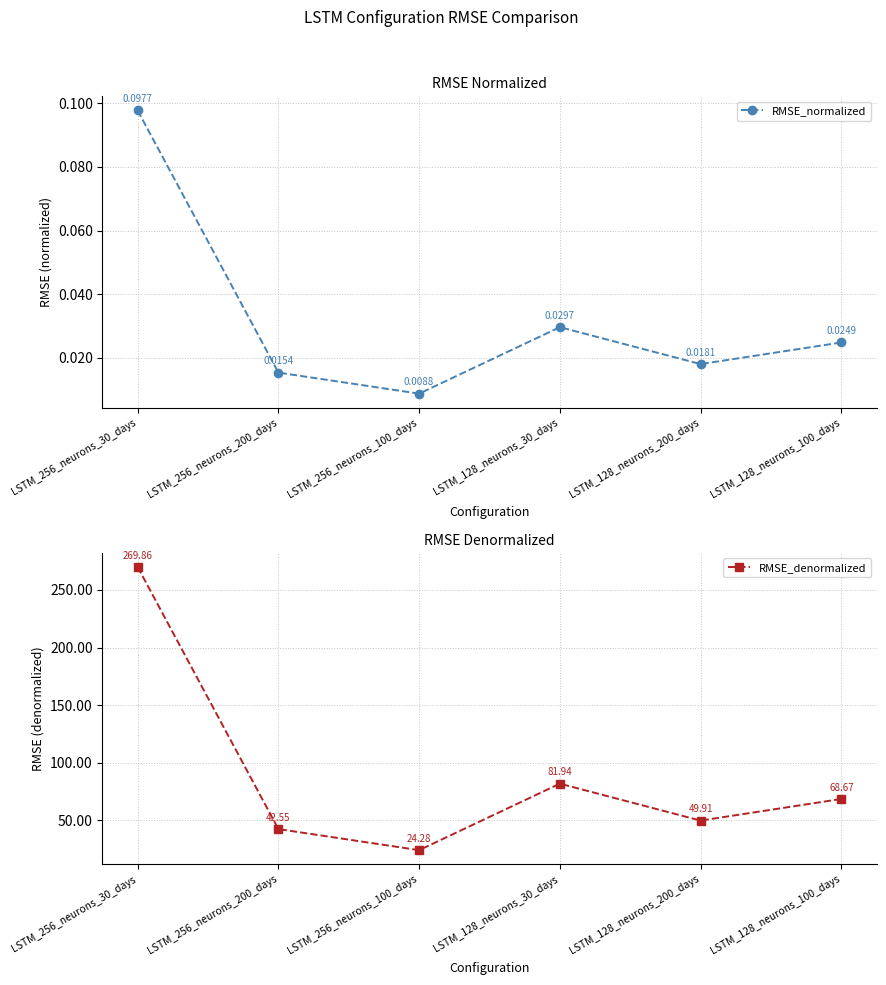

True or false: RMSE_normalized and RMSE_denormalized intersect in this chart.

False